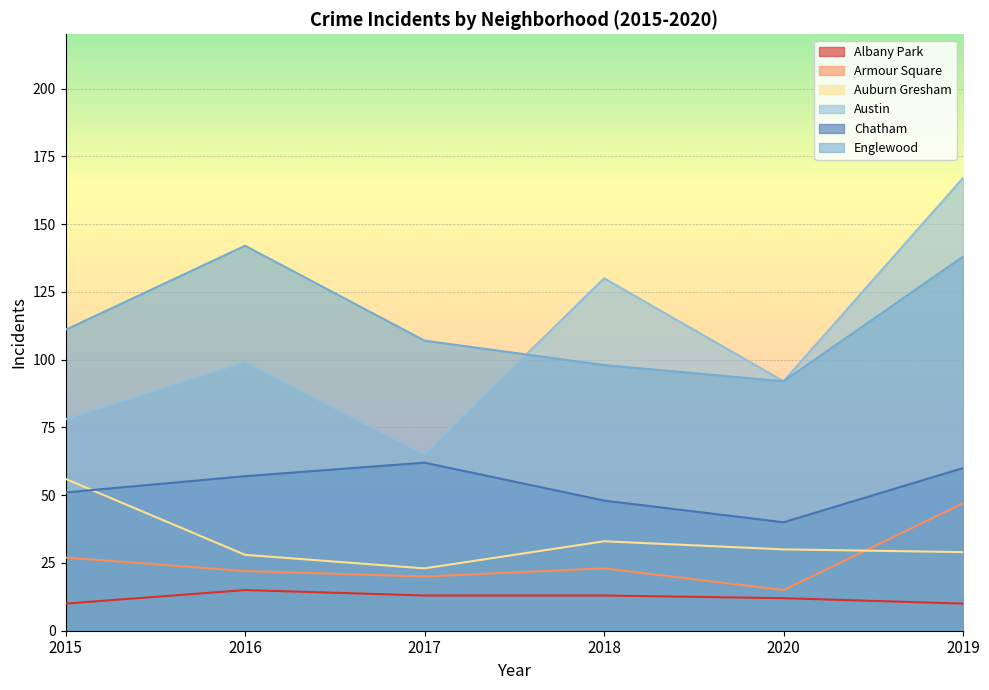

What is the label of the 3rd point from the left?

2017